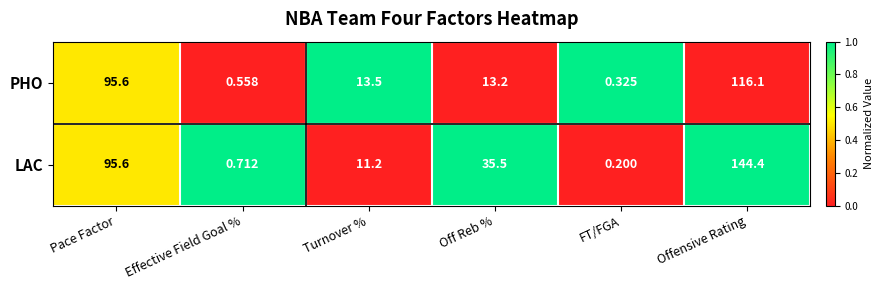

Rank the series by their average value, from lowest to highest.

PHO, LAC